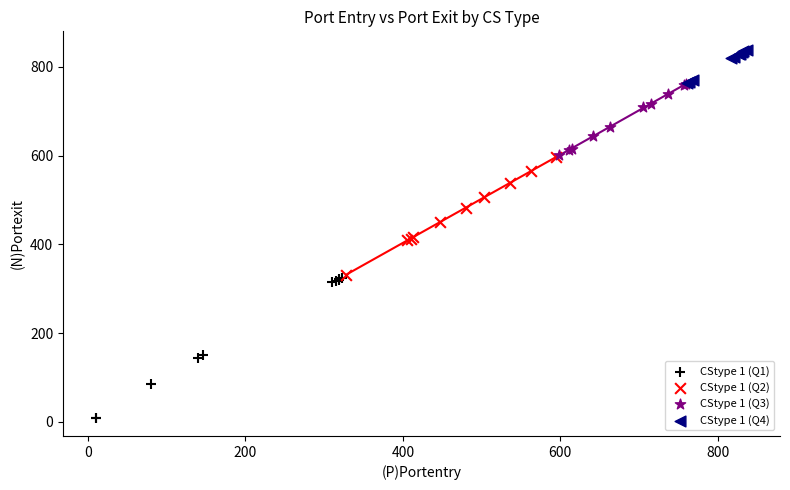

Which series has the largest Y range (max minus min)?

CStype 1 (Q1)